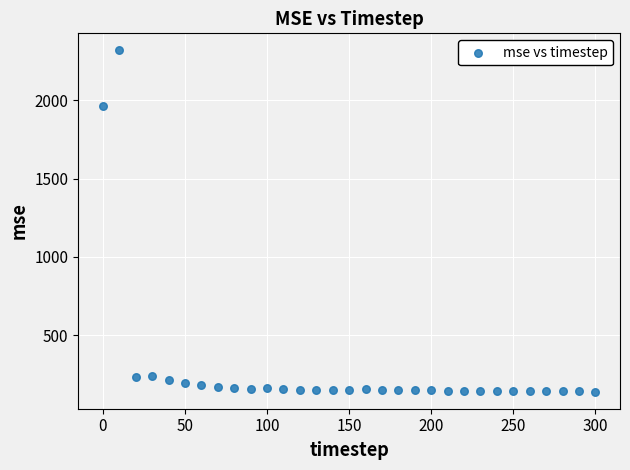

What Y value in the scatter plot is closest to 1228?

1966.4